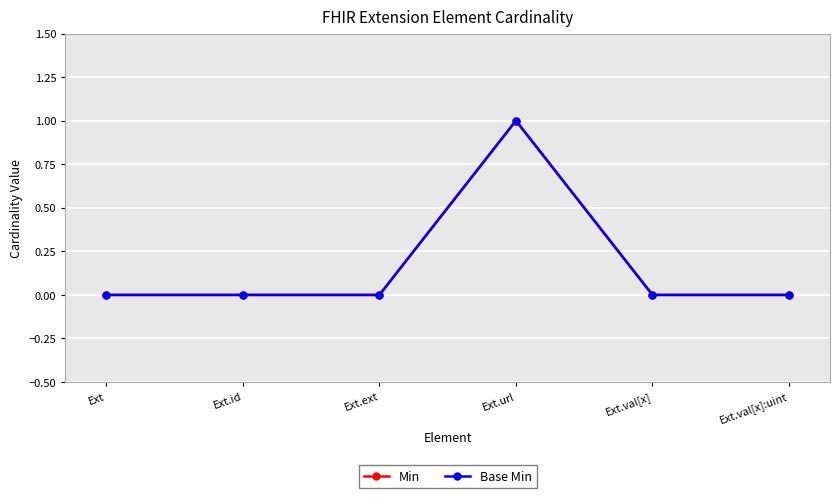

Does the chart have visible grid lines?

Yes